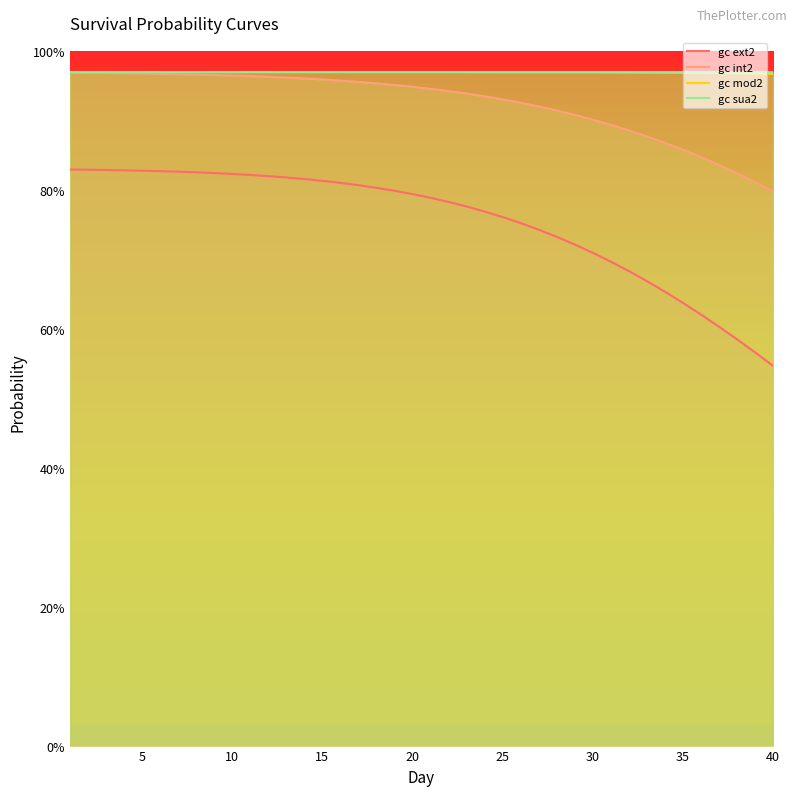

List the series in order of their peak value, lowest first.

gc ext2, gc int2, gc mod2, gc sua2